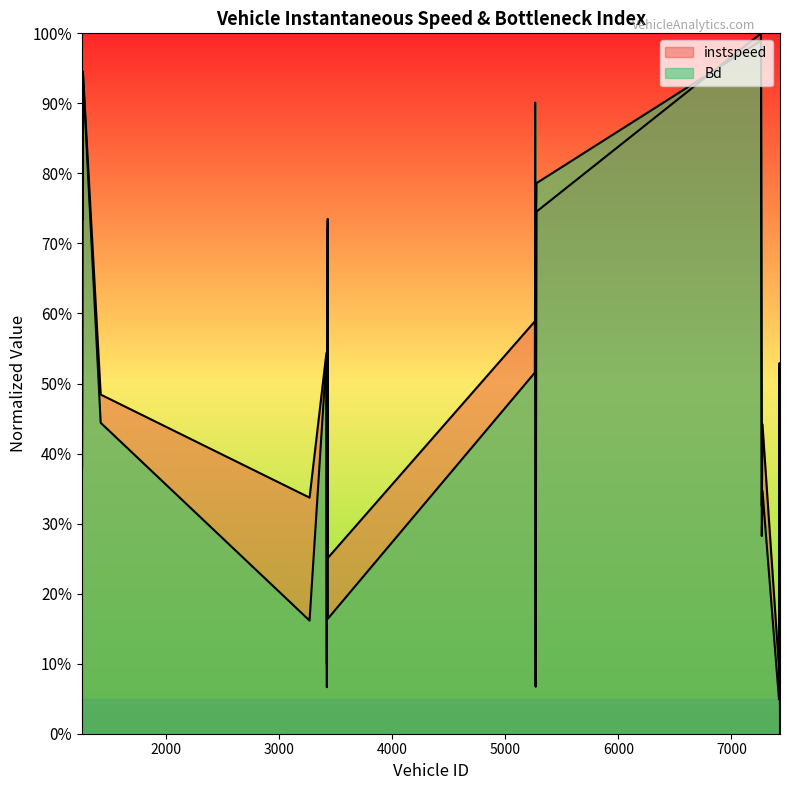

List the series in order of their peak value, lowest first.

Bd, instspeed